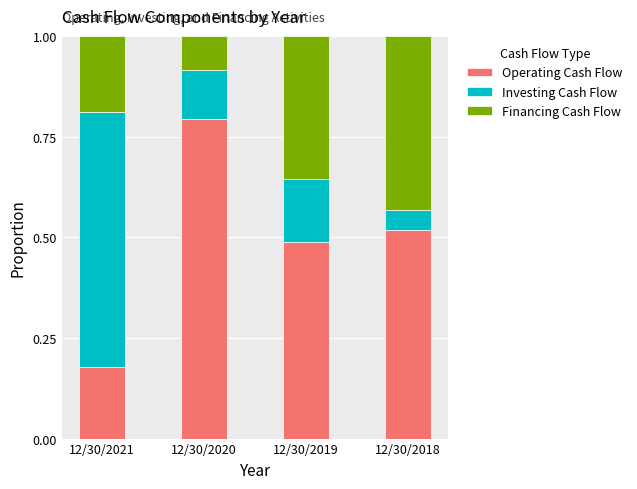

What is the total value across all series at 12/30/2021?

1.0